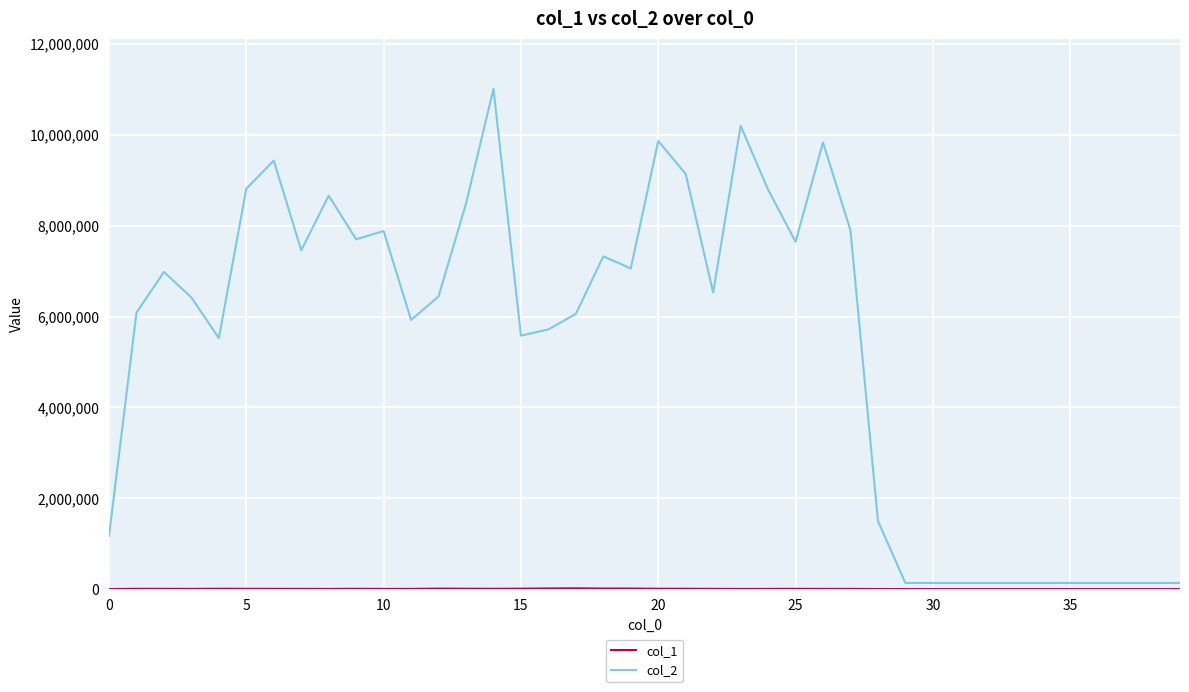

Which series has the widest spread of values?

col_2